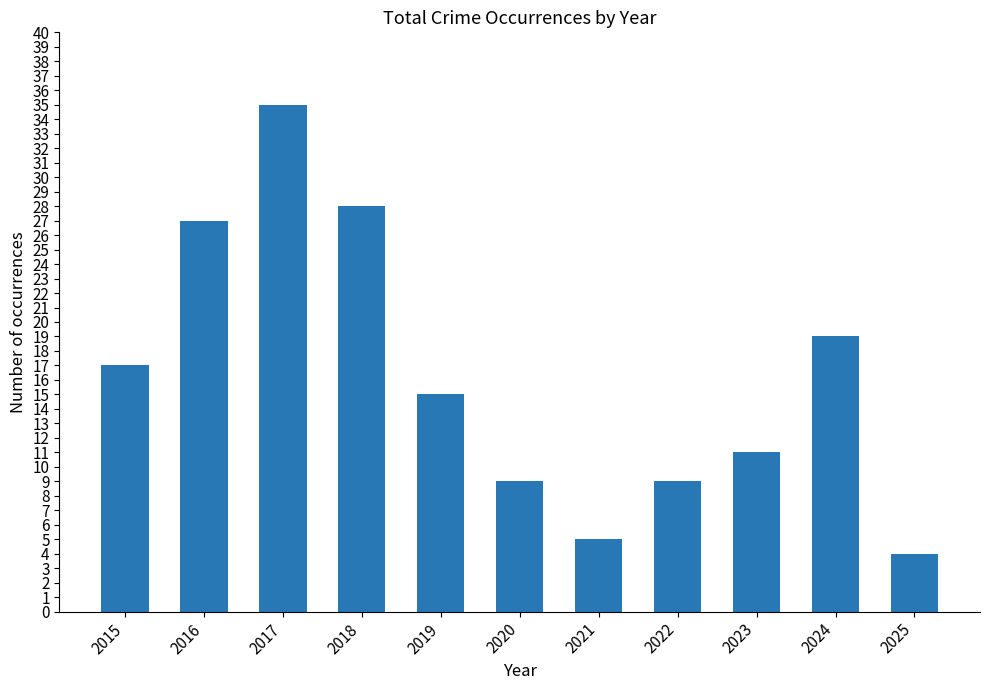

What is the average value?

16